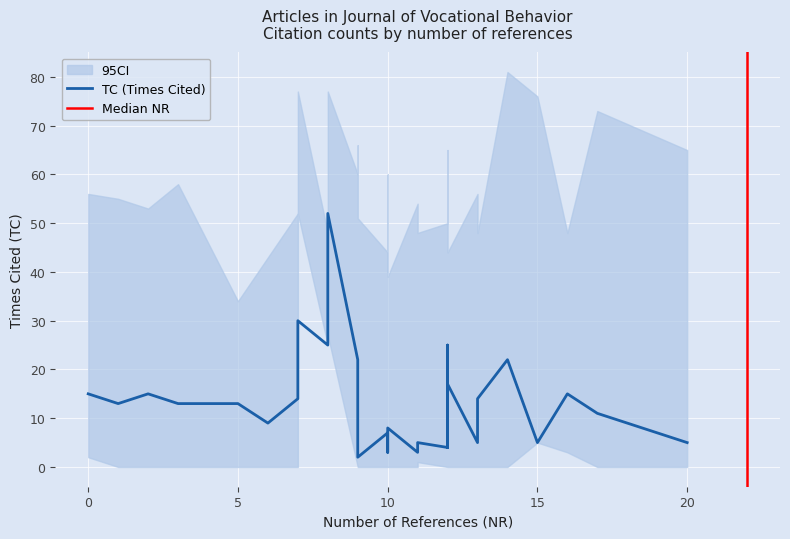

What is the difference between the second highest and minimum values in the TC series?

28